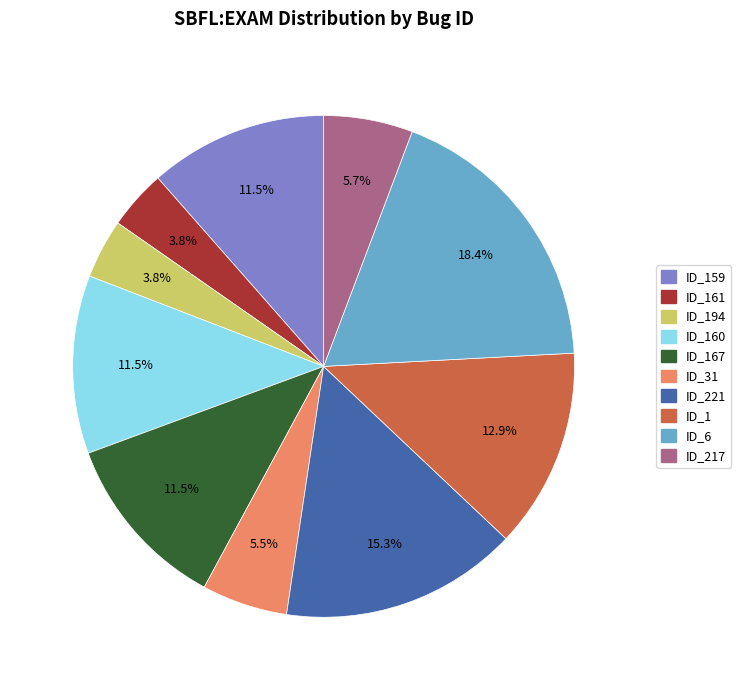

Count the number of slices in the pie.

10